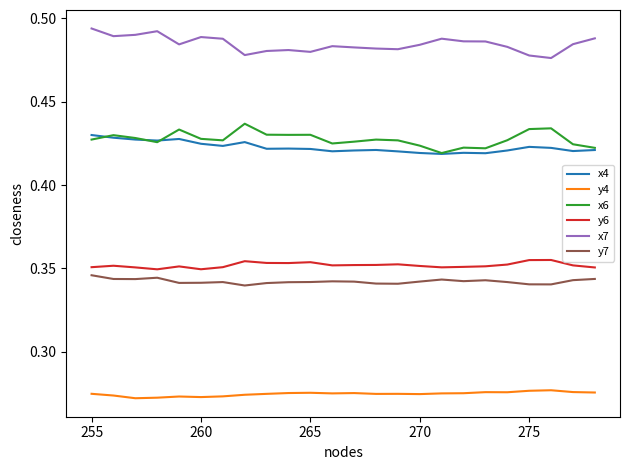

True or false: y4 and y6 cross at least once.

False